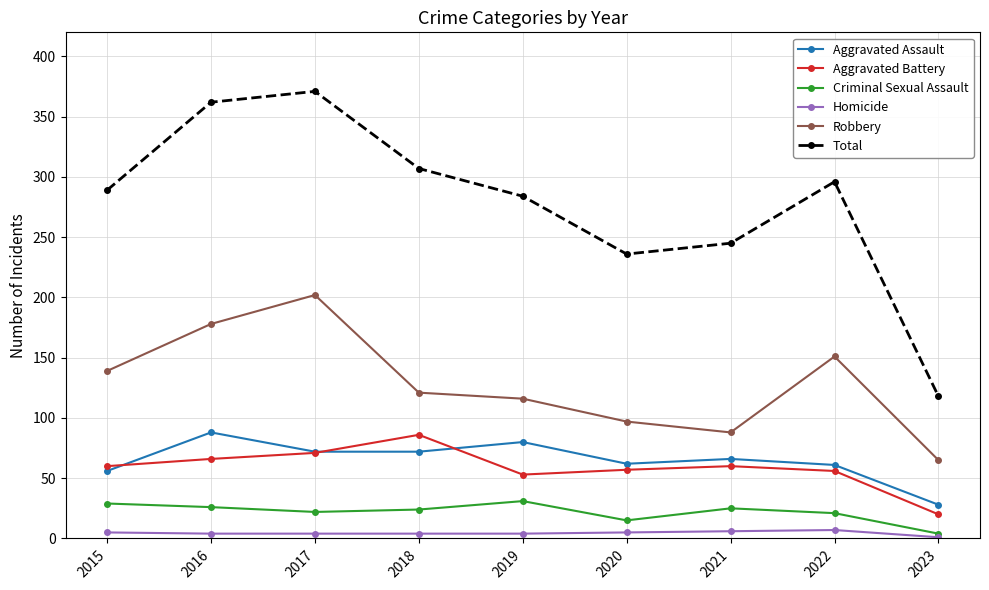

True or false: Aggravated Battery has more than 1 points higher than both neighbors.

True